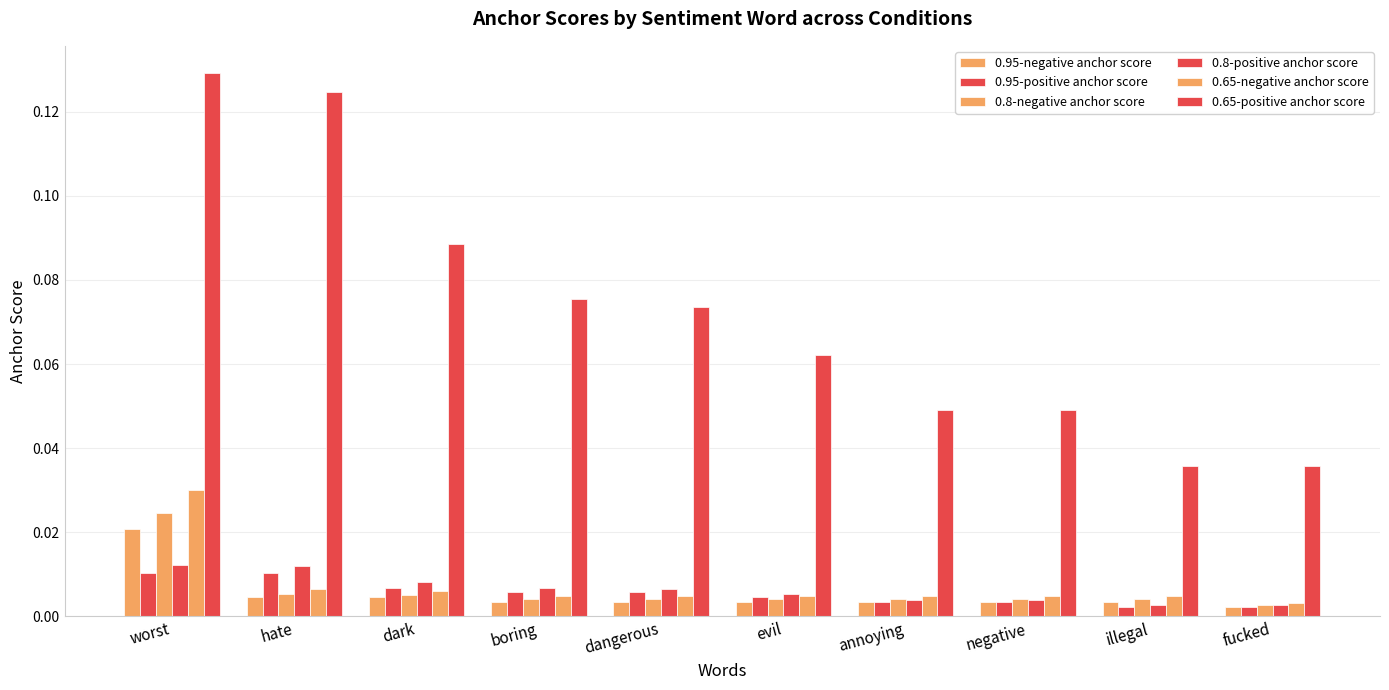

How many bars are there in total?

60